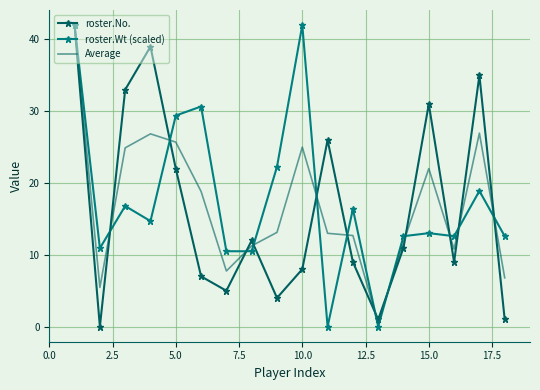

What are all the series names shown in the legend?

roster.No., roster.Wt (scaled), Average